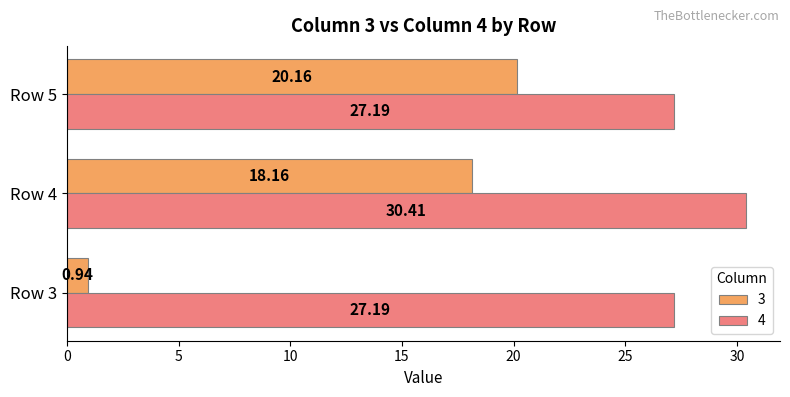

Rank the series by their maximum value, from lowest to highest.

3, 4